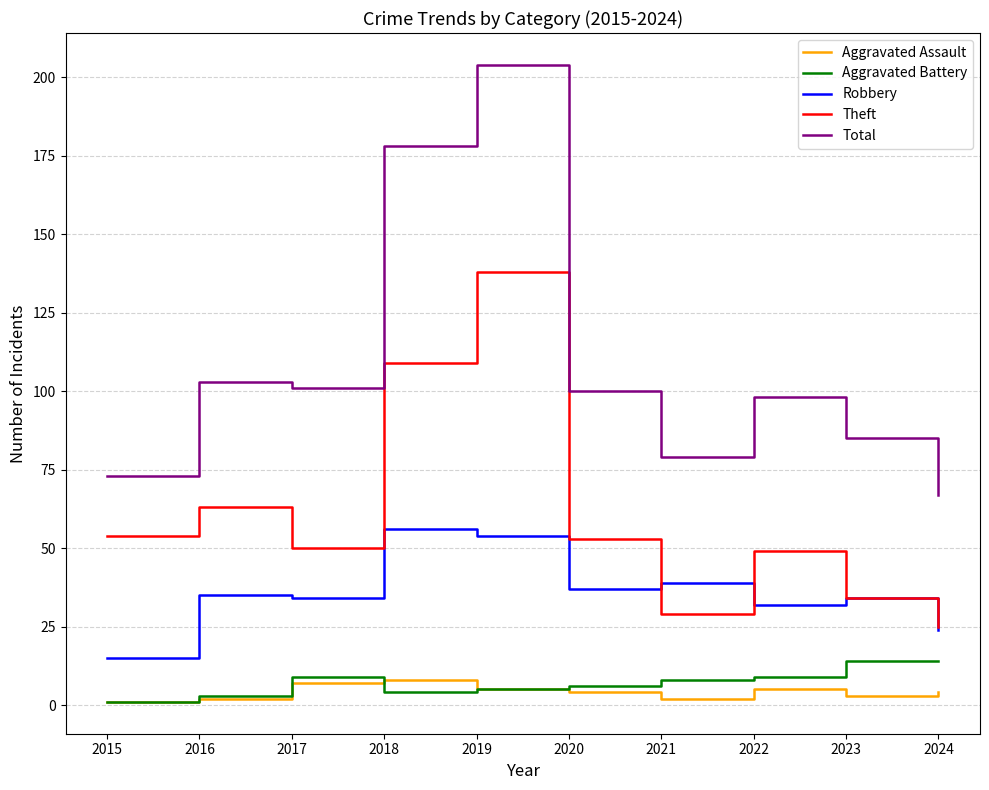

What value does the Aggravated Assault series have at 2016?

2